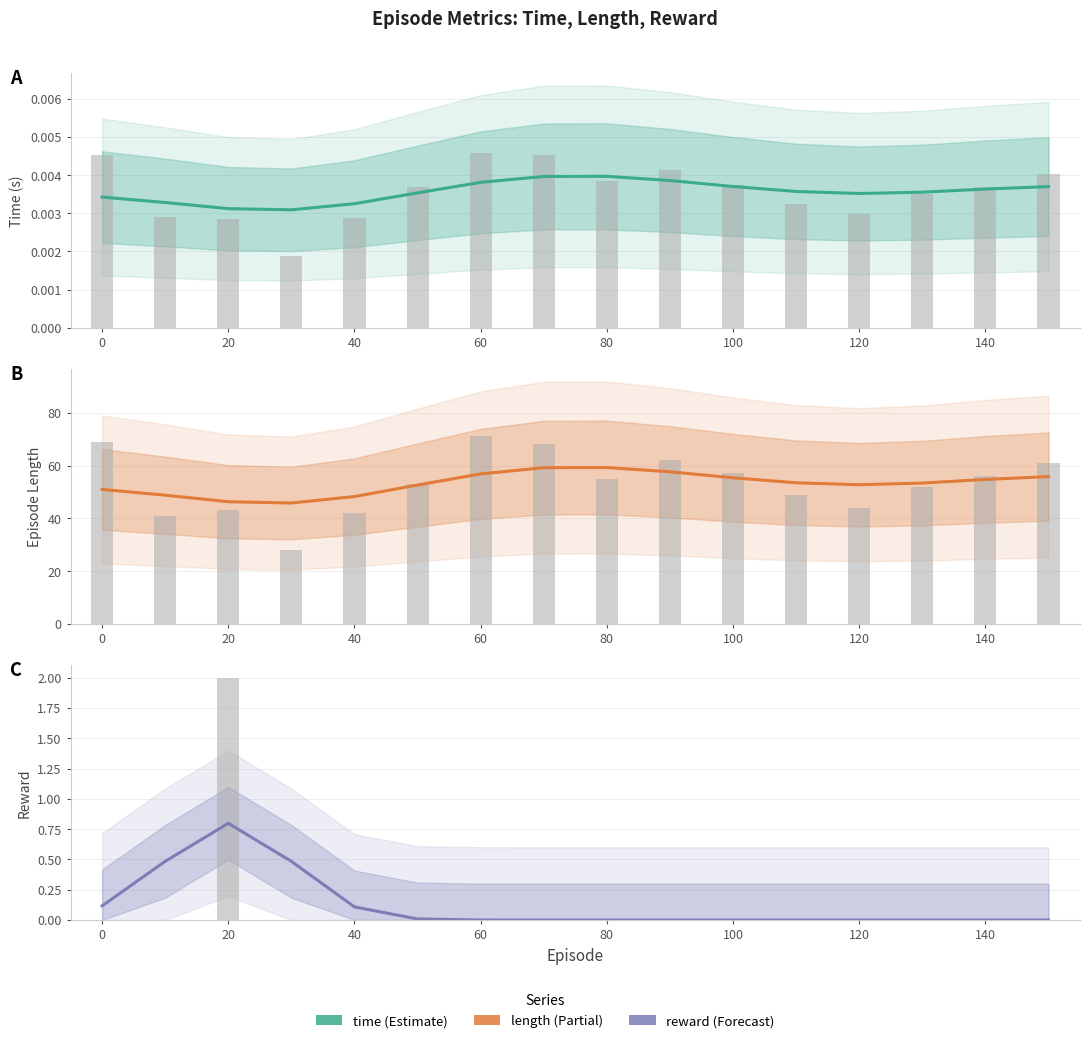

Reading left to right, list all the values displayed in this chart.

time: 0.0	0.0	0.0	0.0	0.0	0.0	0.0	0.0	0.0	0.0	0.0	0.0	0.0	0.0	0.0	0.0
length: 51.0	48.8	46.3	45.8	48.2	52.6	56.8	59.2	59.2	57.6	55.4	53.5	52.7	53.4	54.7	55.8
reward: 0.1	0.5	0.8	0.5	0.1	0.0	0.0	0.0	0.0	0.0	0.0	0.0	0.0	0.0	0.0	0.0